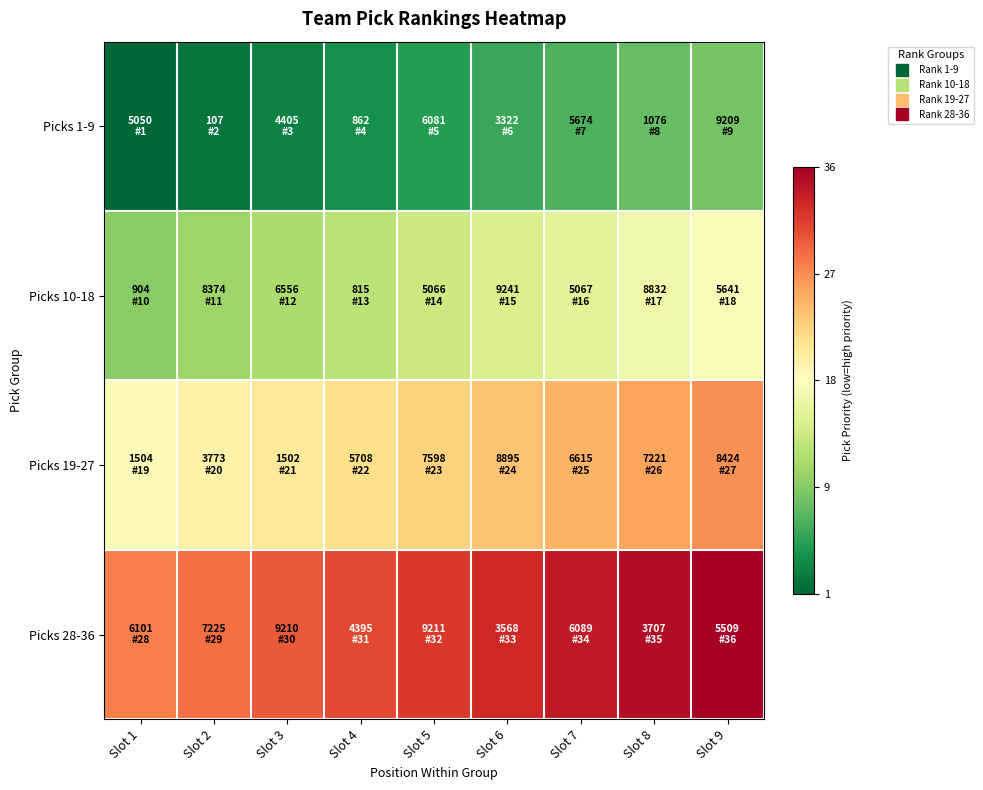

Which has a higher value, Slot 6 or Slot 8?

Slot 8